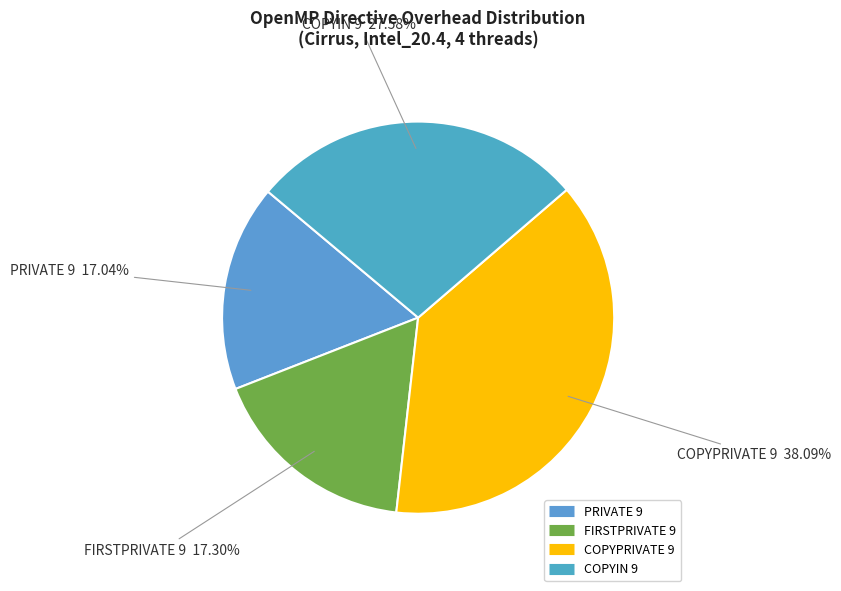

Is the sum of COPYIN 9 and FIRSTPRIVATE 9 greater than half?

No